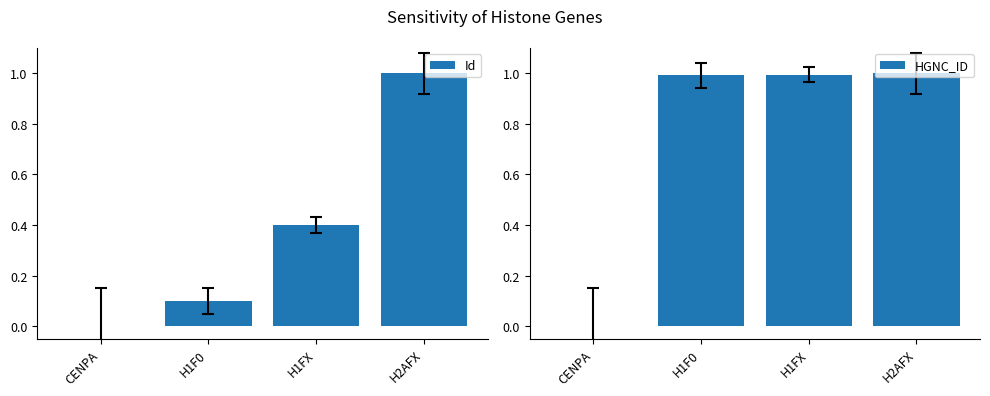

Reading left to right, transcribe all the data shown in this chart.

Id: CENPA=0.0	H1F0=0.1	H1FX=0.4	H2AFX=1.0
HGNC_ID: CENPA=0.0	H1F0=1.0	H1FX=1.0	H2AFX=1.0